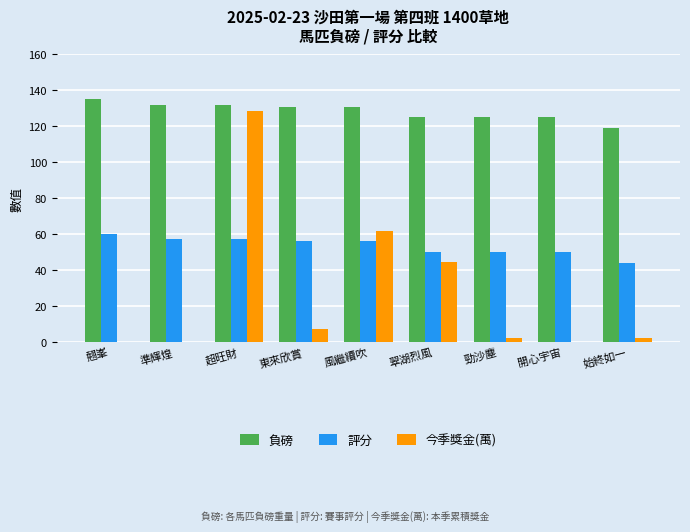

At which category is the sum across all series the highest?

超旺財